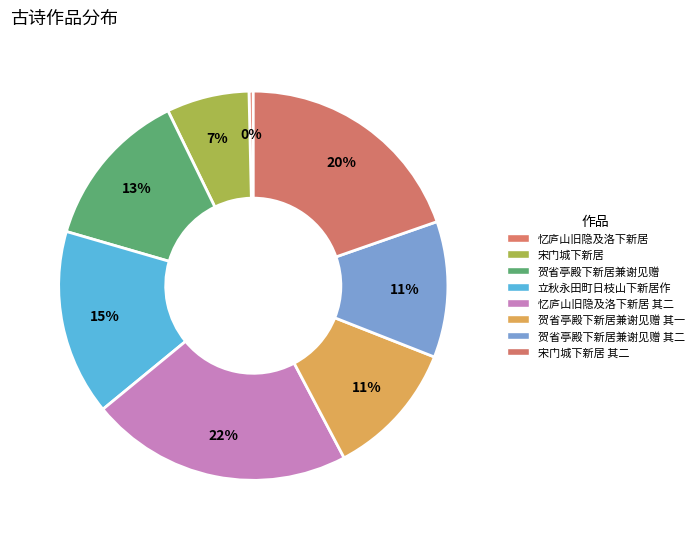

Rank the categories by value from highest to lowest.

忆庐山旧隐及洛下新居 其二, 宋门城下新居 其二, 立秋永田町日枝山下新居作, 贺省亭殿下新居兼谢见赠, 贺省亭殿下新居兼谢见赠 其二, 贺省亭殿下新居兼谢见赠 其一, 宋门城下新居, 忆庐山旧隐及洛下新居